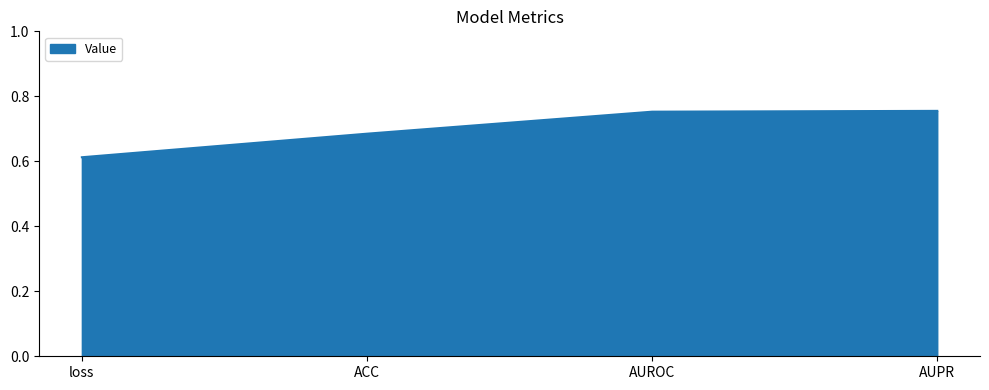

What position from the left is AUROC?

3